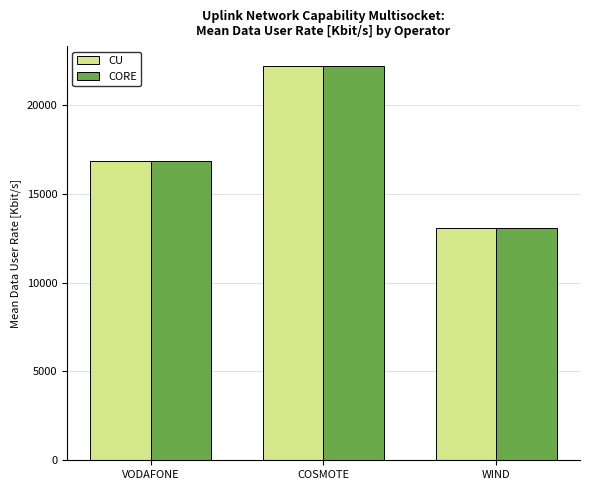

List the labels in order of CORE value, largest first.

COSMOTE, VODAFONE, WIND